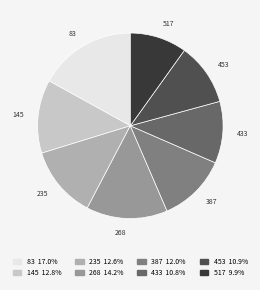

Which slice is the largest?

83